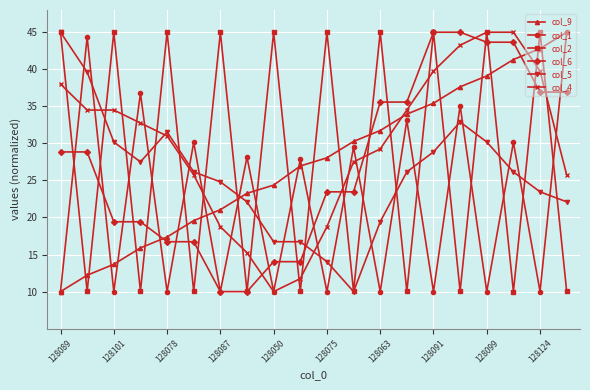

Which series has the largest total across all categories?

col_4